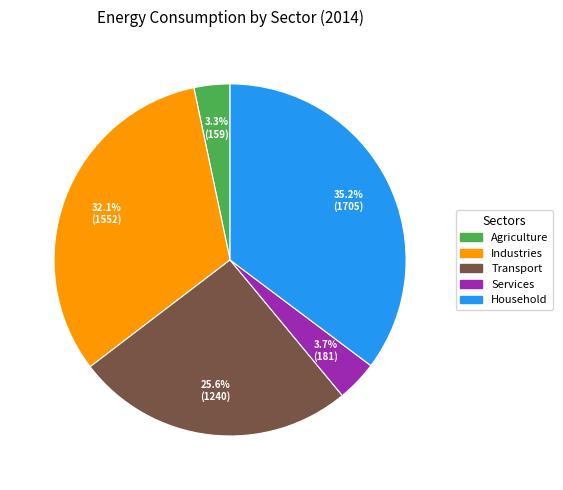

Is there any slice that represents more than half of the pie?

No